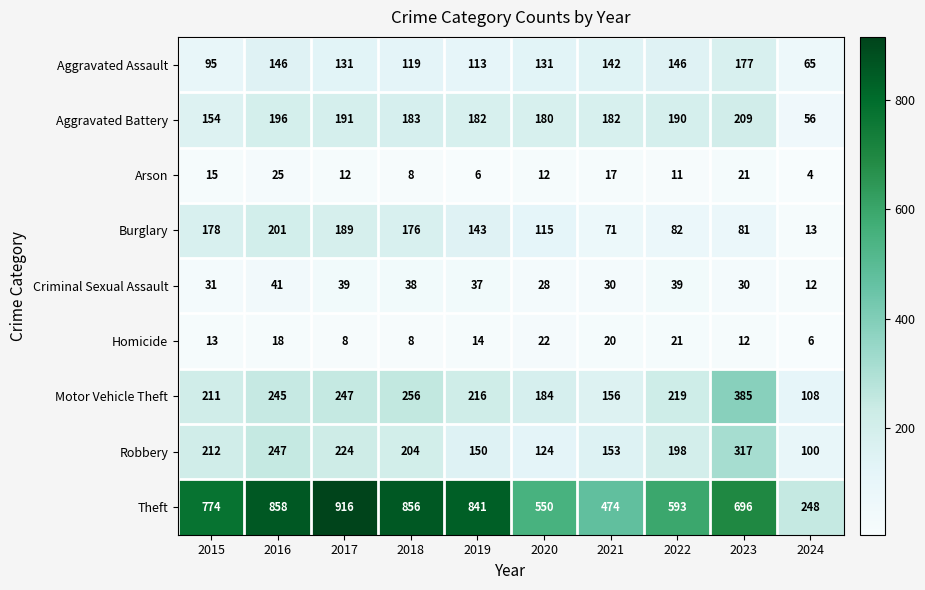

At which label does Burglary first exceed 143?

2015